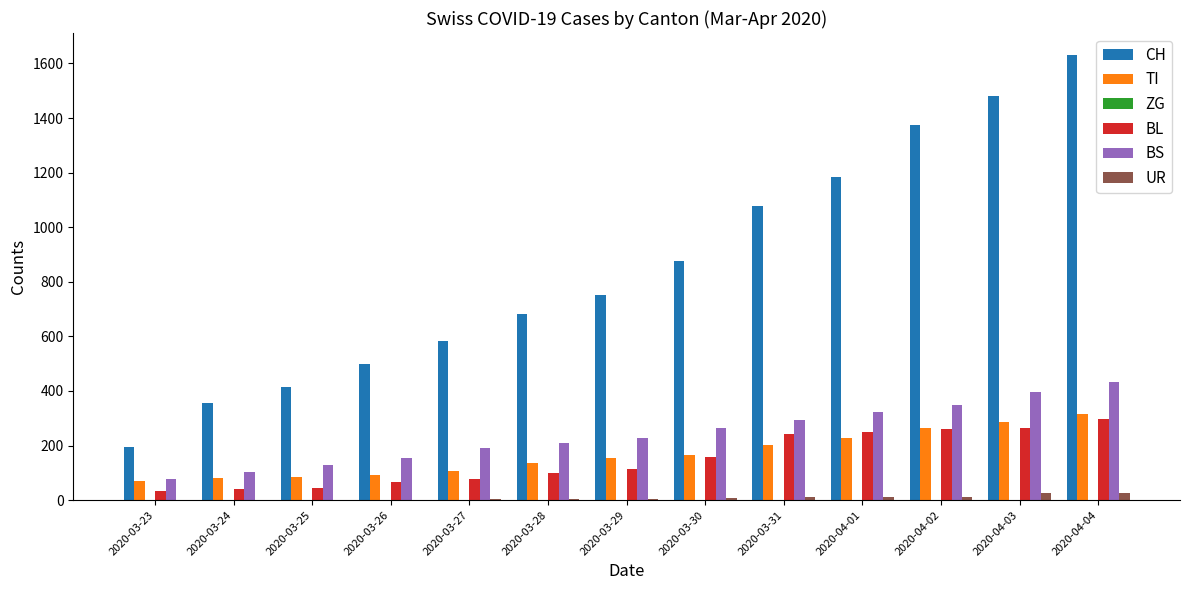

How many series are shown in this chart?

5